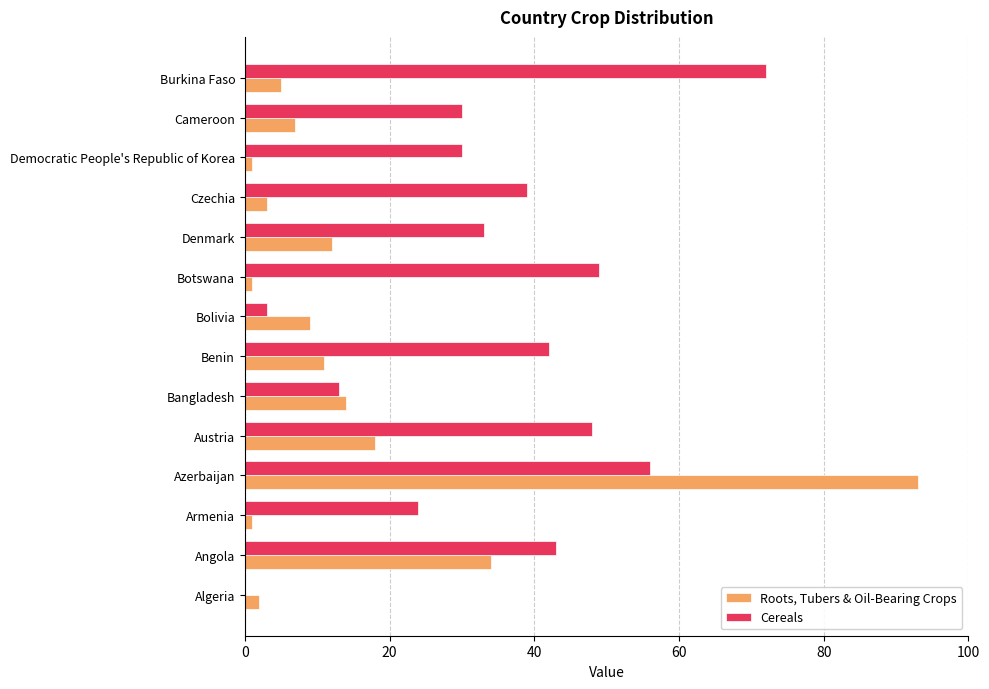

The value of Cereals at Czechia is 39. True or false?

True